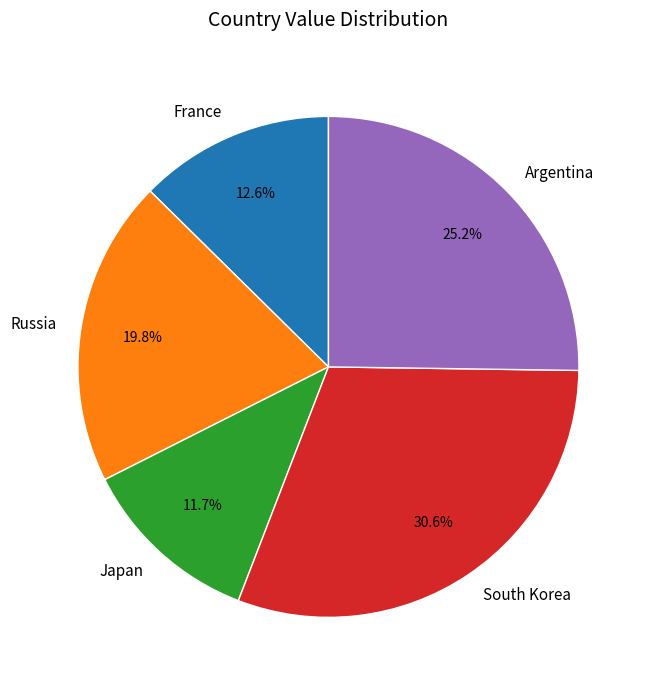

What is the smallest slice in the pie chart?

Japan